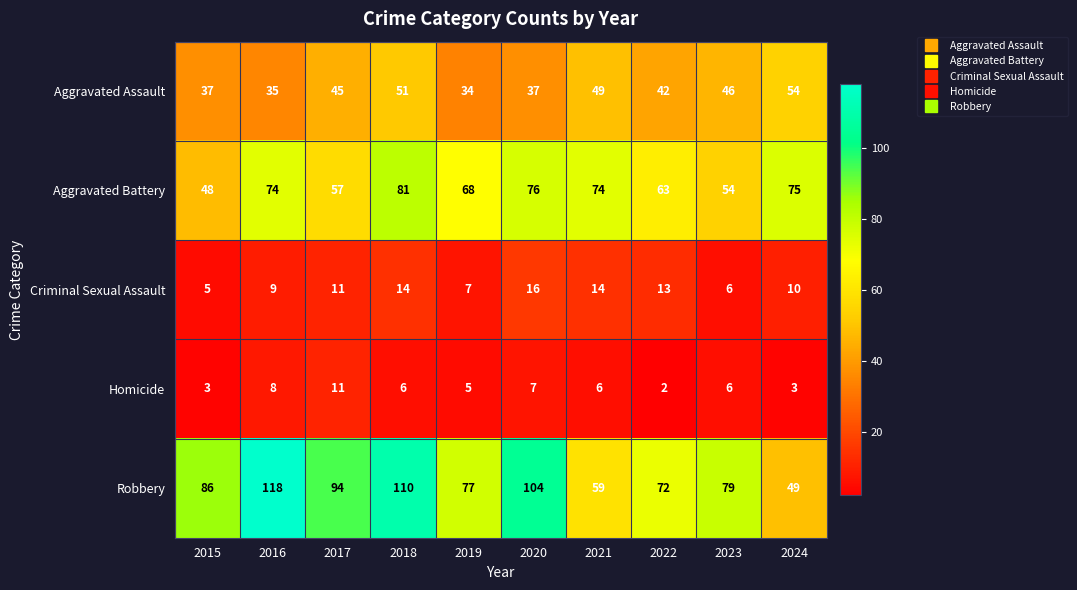

Rank the series by their maximum value, from lowest to highest.

Homicide, Criminal Sexual Assault, Aggravated Assault, Aggravated Battery, Robbery